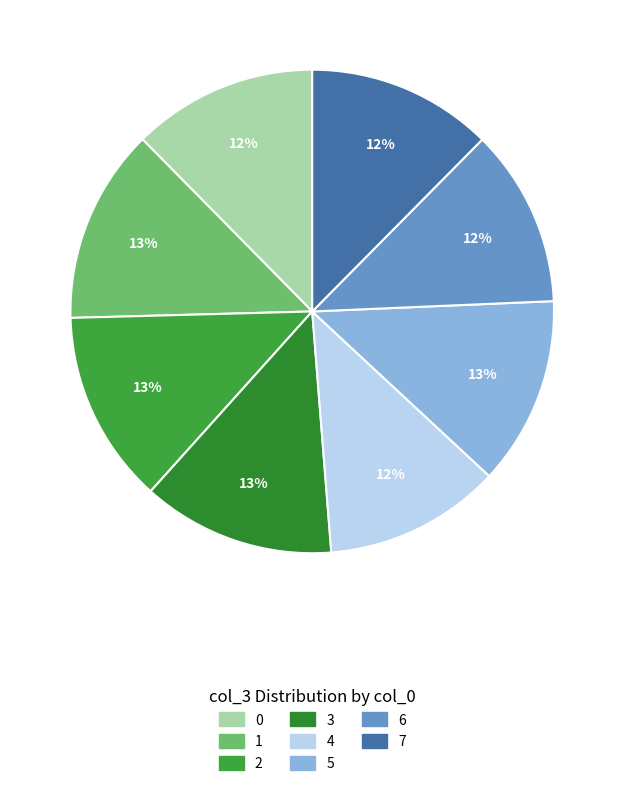

How many segments does this pie chart have?

8